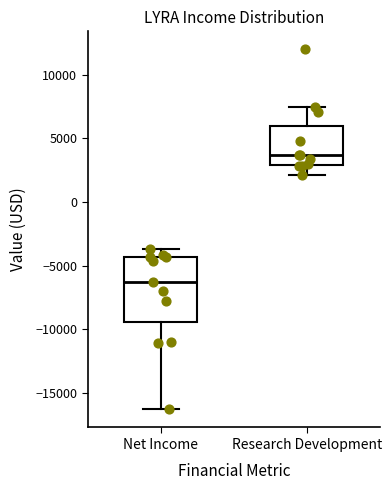

Reading left to right, transcribe this box plot: for each box, give where its median line is, the range the box spans, and where its two whiskers end, as read against the y-axis. The values are not printed on the chart, so give them approximately, as read against the axis.

Net Income: median -6500, box -9500 to -4500, whiskers -16500 to -3500
Research Development: median 3500, box 3000 to 6000, whiskers 2000 to 7500